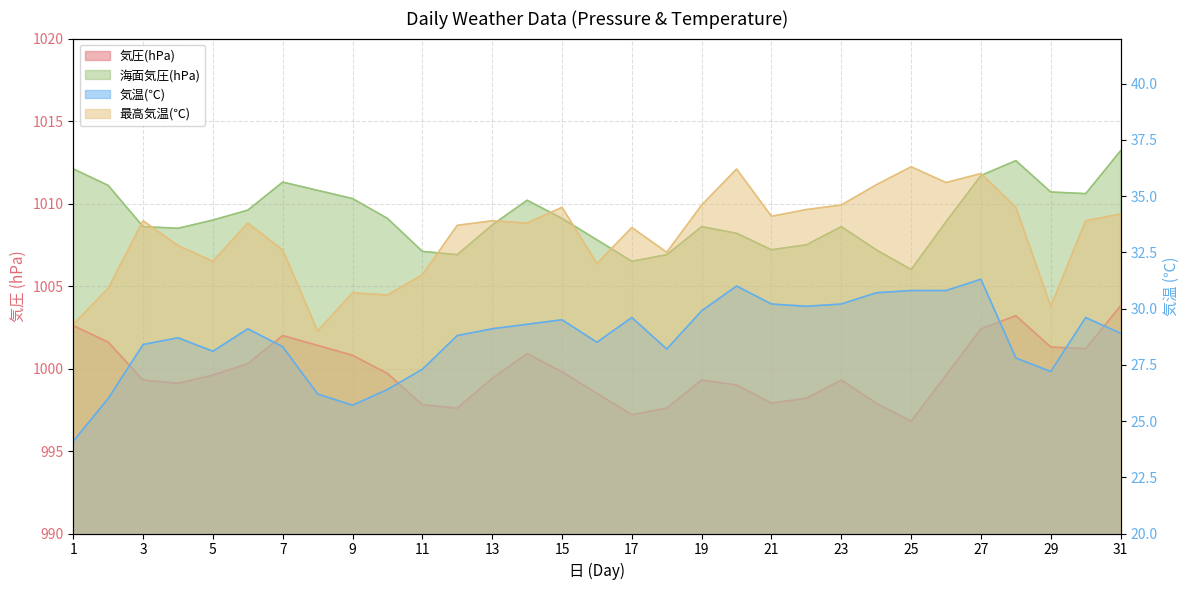

At how many categories does at least one series exceed 55?

31